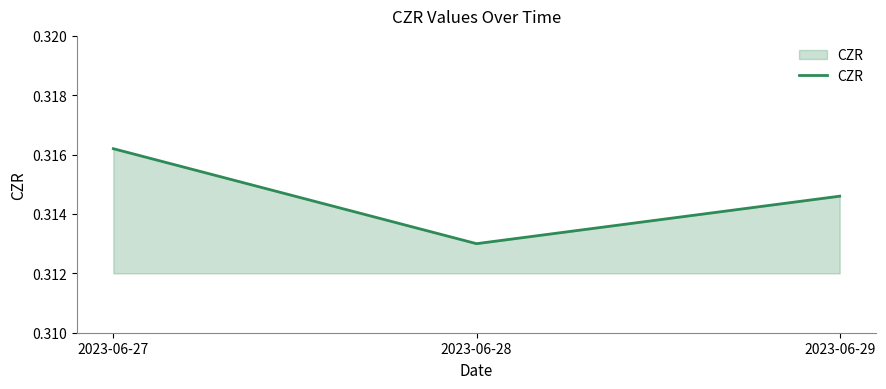

Where is the data nearest to the value 0?

2023-06-28